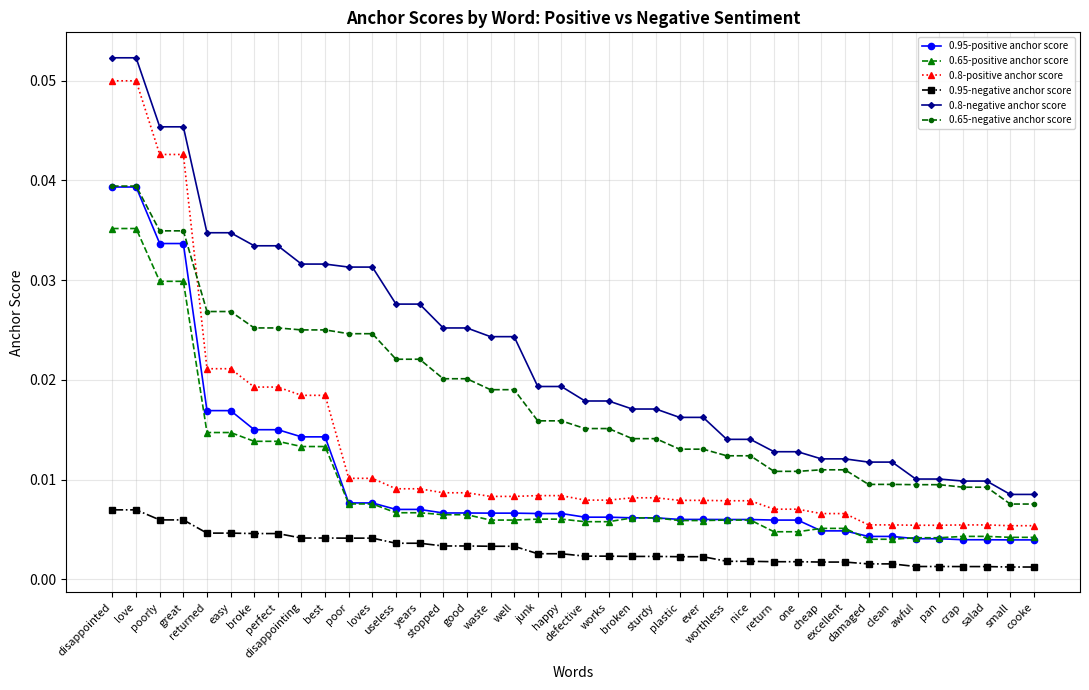

Count the 0.65-negative anchor score values in the range 0 to 1.

40